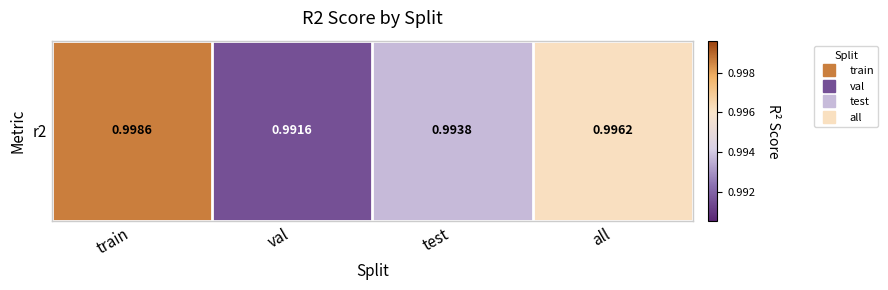

The chart shows a value of 1.6 at all. True or false?

False